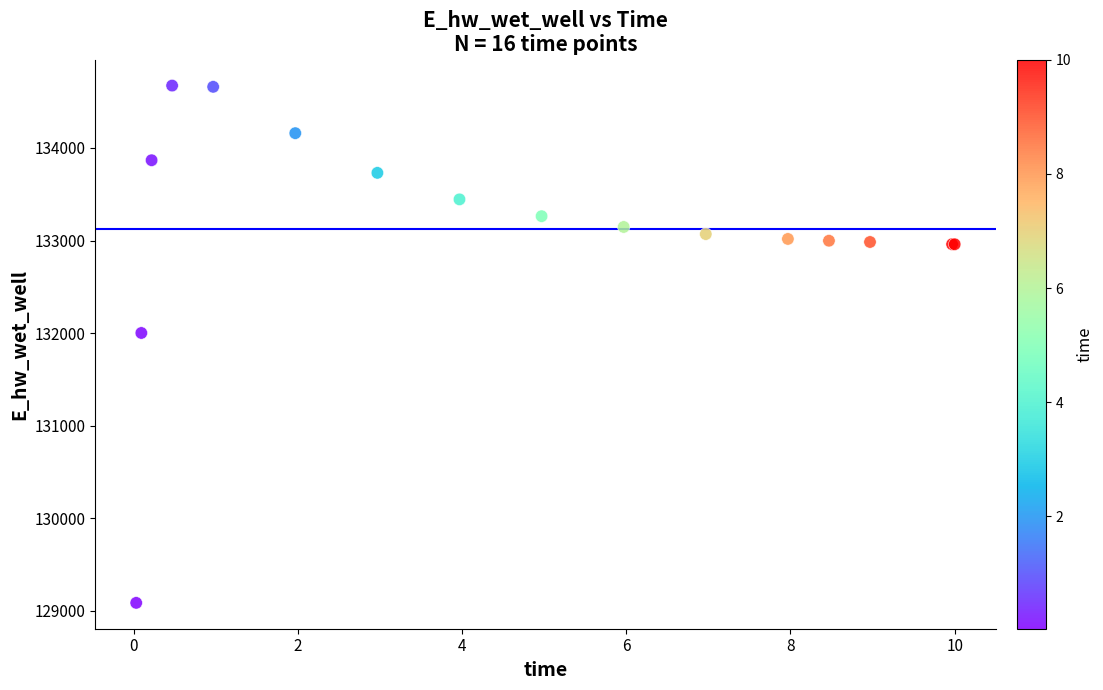

What Y value in the scatter plot is closest to 131880?

132002.2